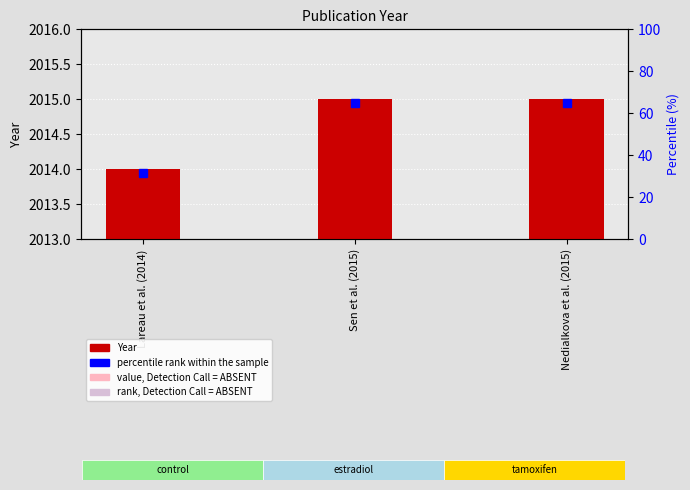

What is the average value?

2015